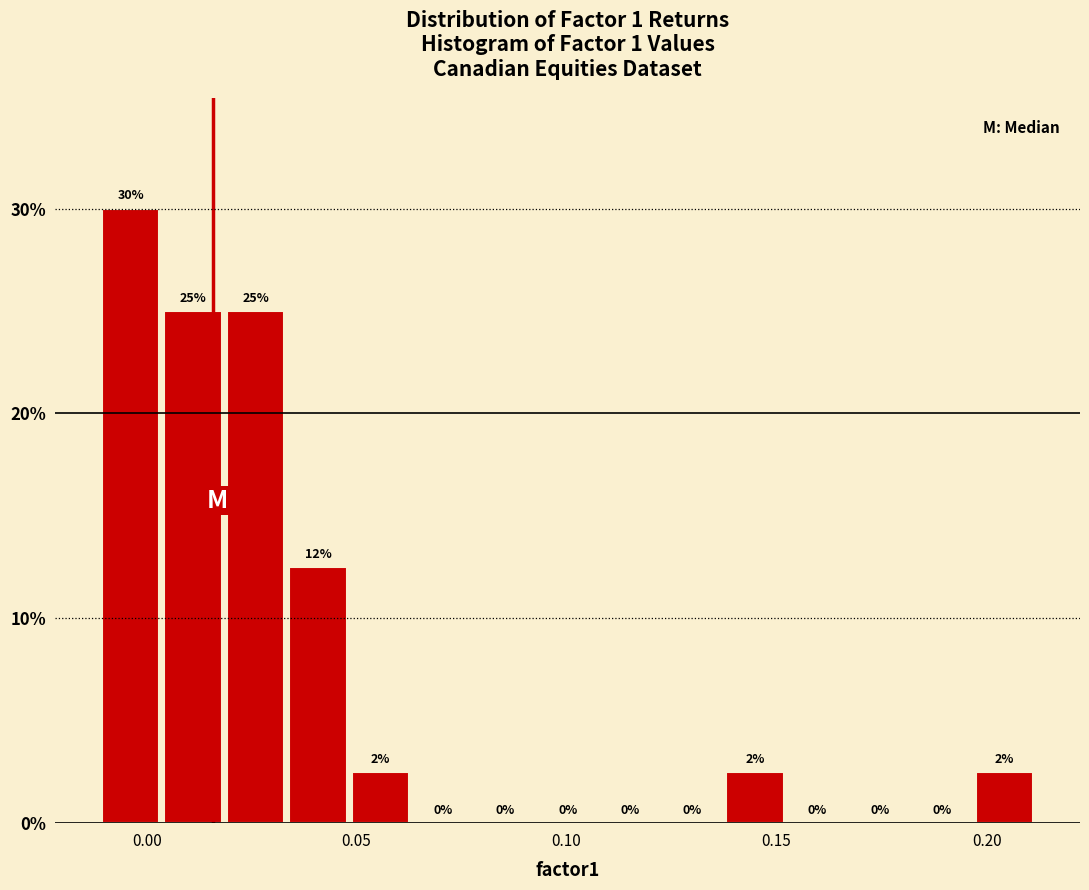

Read against the x-axis, roughly where is the centre of the tallest bar?

-0.005